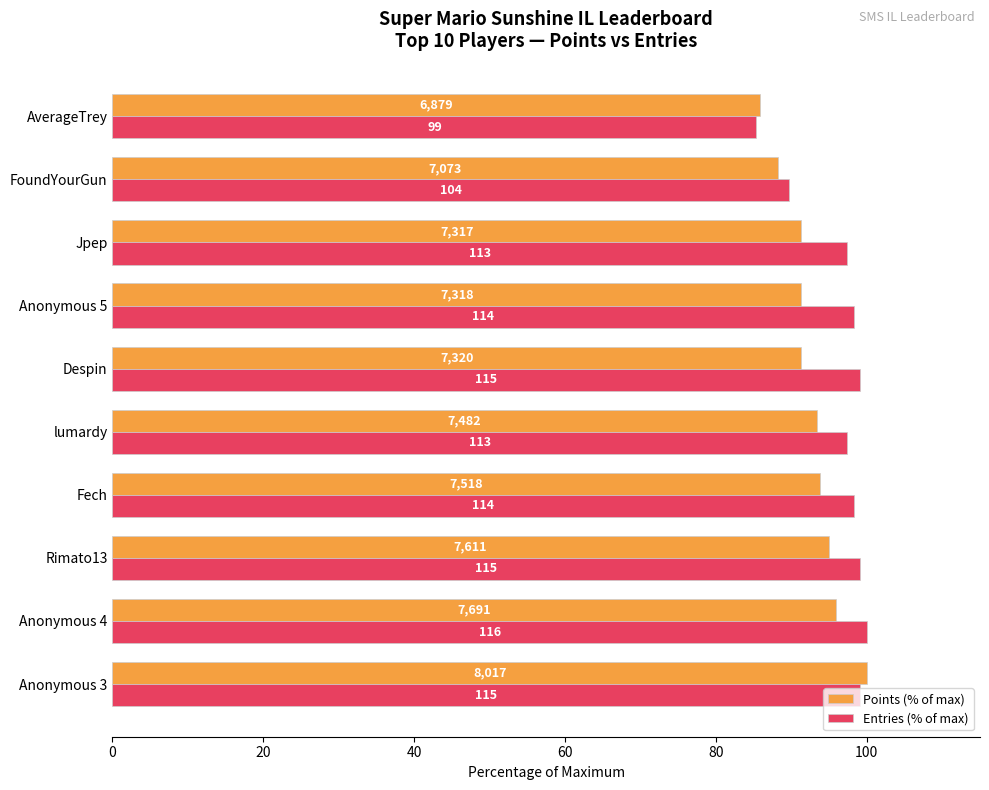

What are all the series names shown in the legend?

Points (% of max), Entries (% of max)